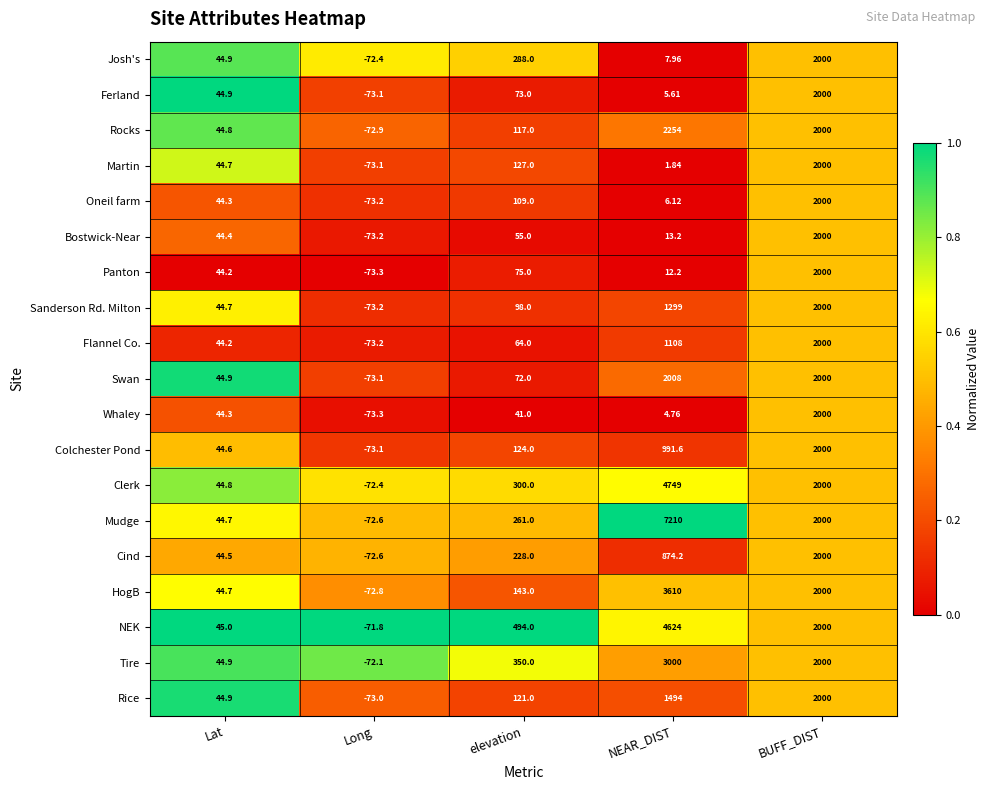

At which category does the chart reach its minimum across all series?

Long